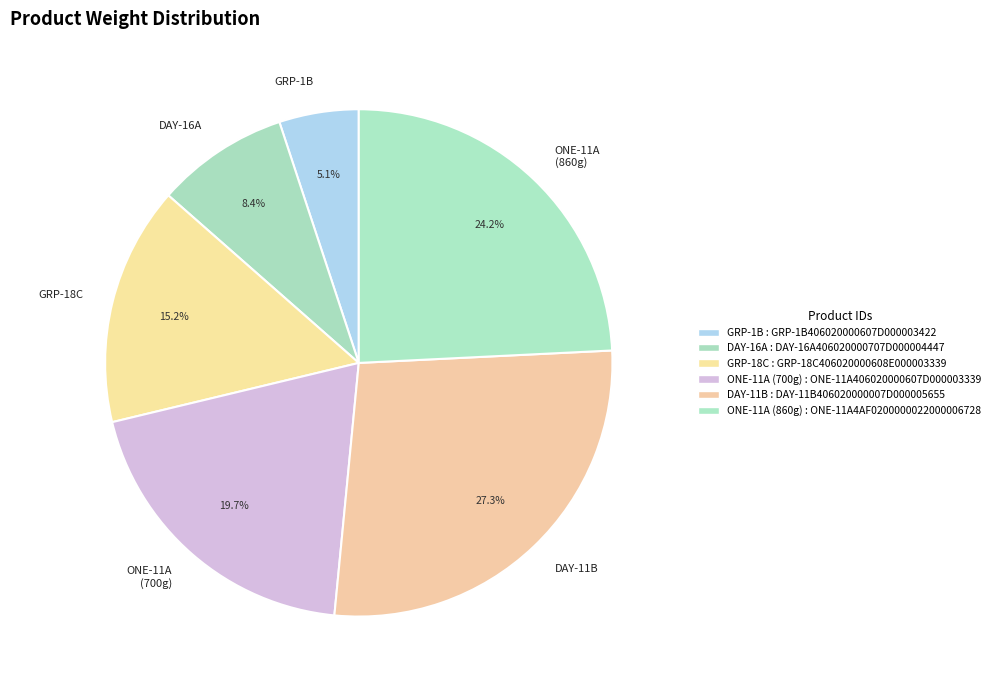

Rank the categories by value from highest to lowest.

DAY-11B, ONE-11A (860g), ONE-11A (700g), GRP-18C, DAY-16A, GRP-1B